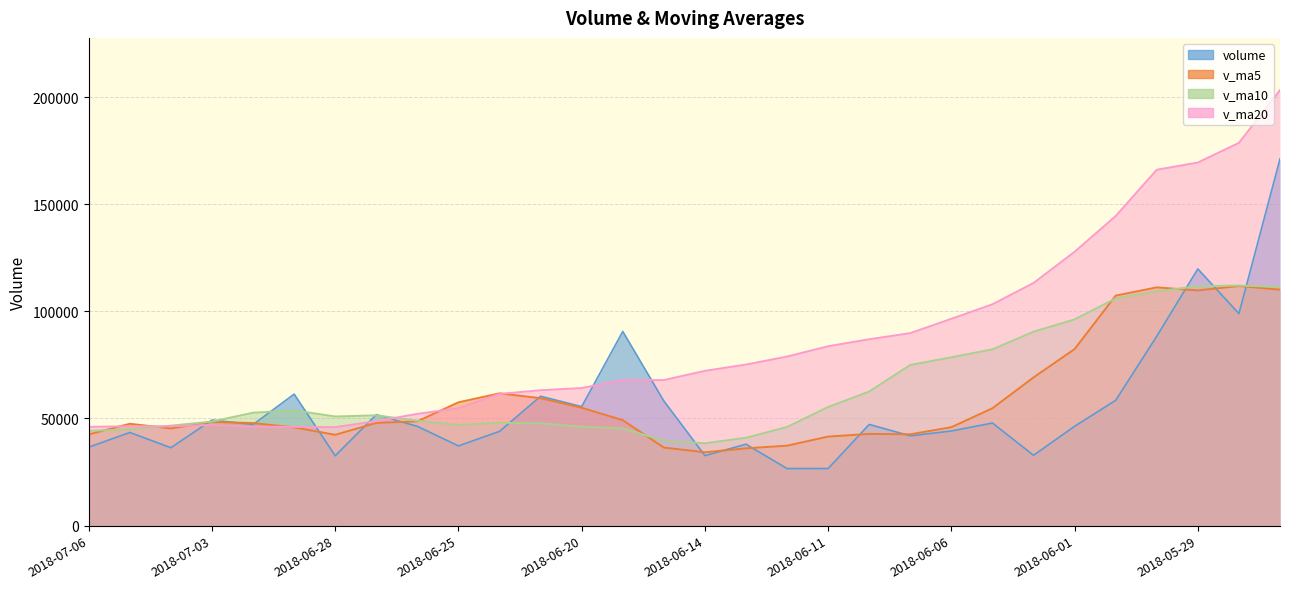

Does the chart display data point markers on the line(s)?

No